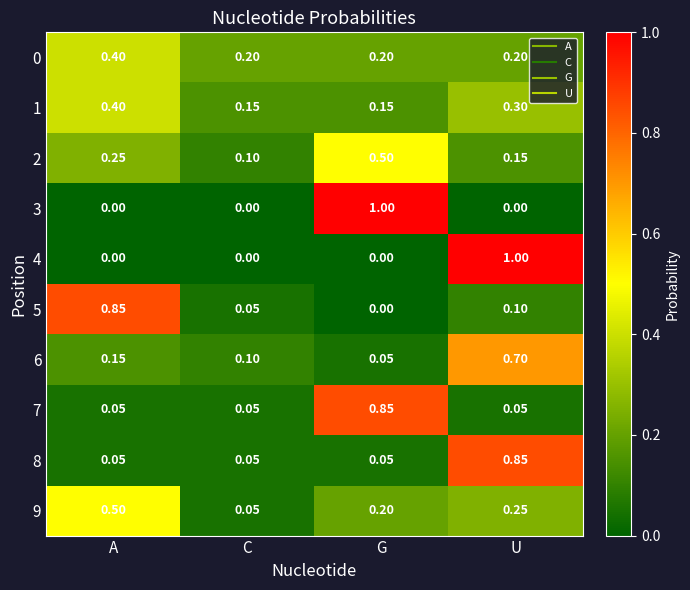

At which label does 9 reach its minimum?

C